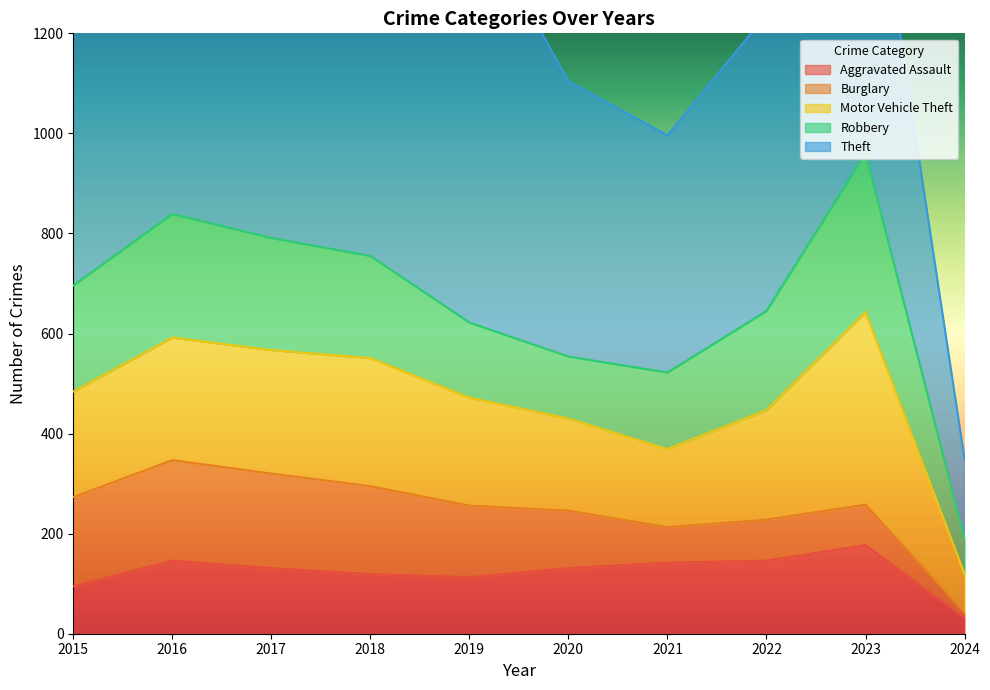

What is the minimum value for Aggravated Assault?

32